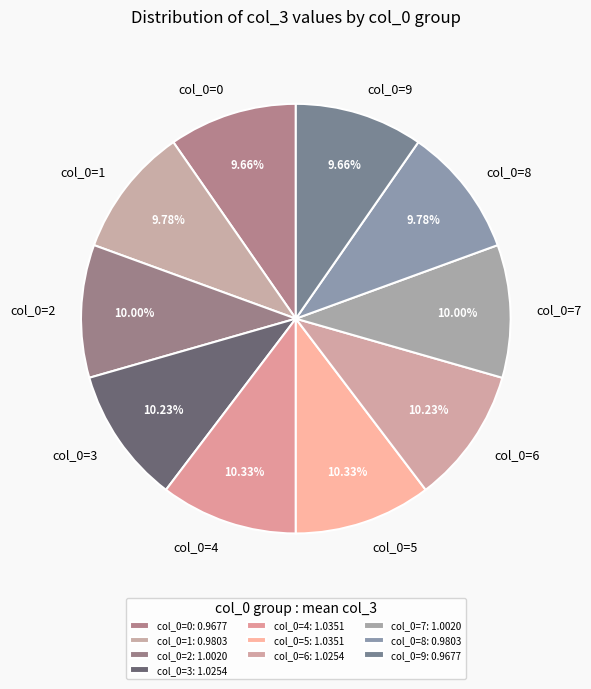

Approximately how many times larger is the value at col_0=7 compared to col_0=6?

1.0